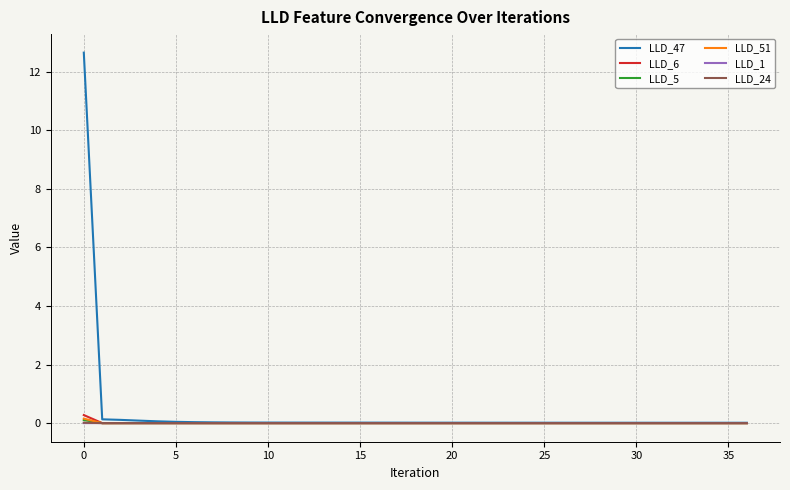

At how many categories does at least one series exceed 2?

1